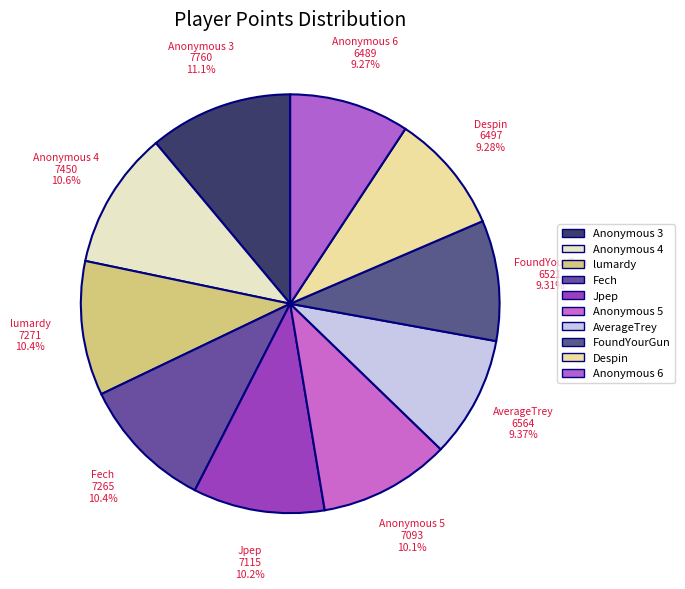

To the nearest percent, what is the average slice percentage?

10%